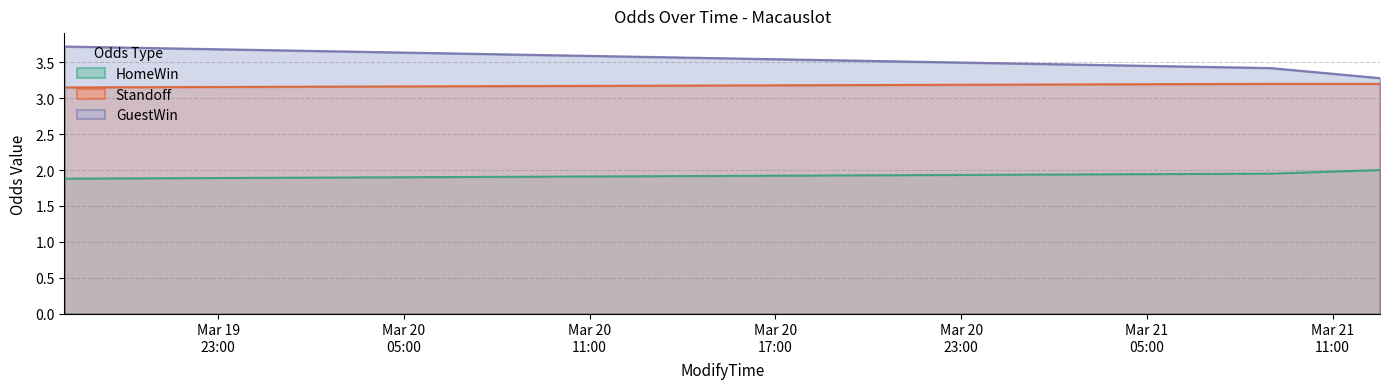

Which series has the widest spread of values?

GuestWin